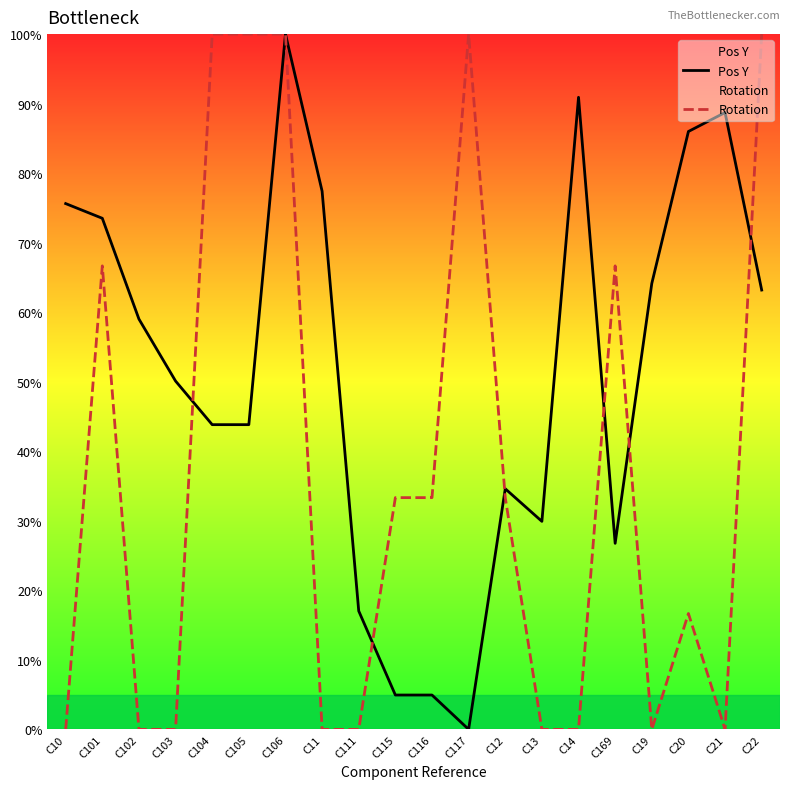

Reading left to right, what are all the values shown in this chart?

Pos Y: C10=75.6	C101=73.5	C102=59.0	C103=50.1	C104=43.8	C105=43.8	C106=100.0	C11=77.4	C111=17.0	C115=4.9	C116=4.9	C117=0.0	C12=34.6	C13=29.9	C14=90.9	C169=26.8	C19=64.1	C20=86.0	C21=88.7	C22=63.2
Rotation: C10=0.0	C101=66.7	C102=0.0	C103=0.0	C104=100.0	C105=100.0	C106=100.0	C11=0.0	C111=0.0	C115=33.3	C116=33.3	C117=100.0	C12=33.3	C13=0.0	C14=0.0	C169=66.7	C19=0.0	C20=16.7	C21=0.0	C22=100.0